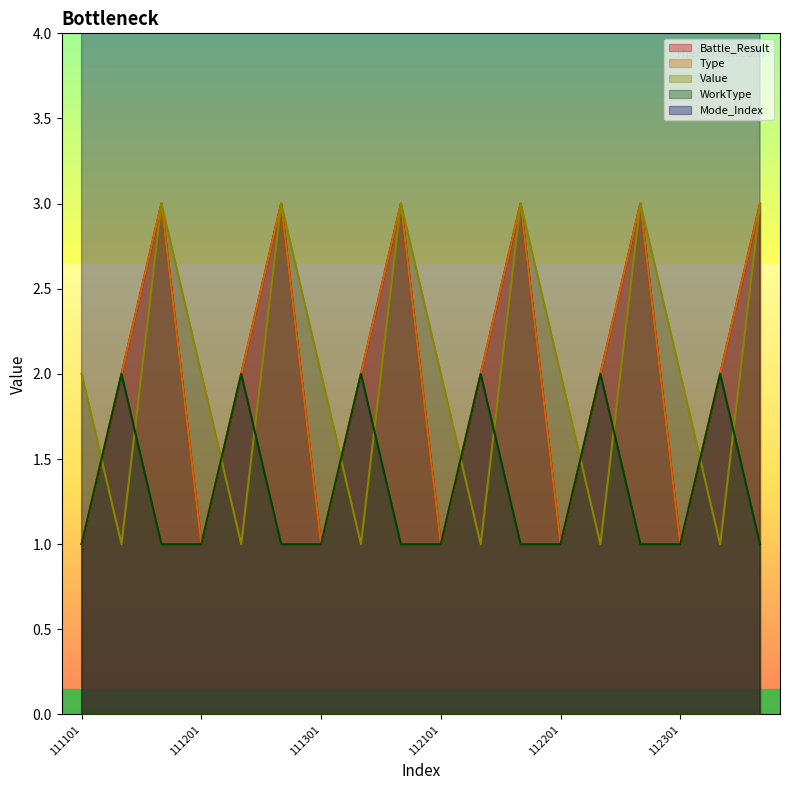

What are all the series names shown in the legend?

Battle_Result, Type, Value, WorkType, Mode_Index